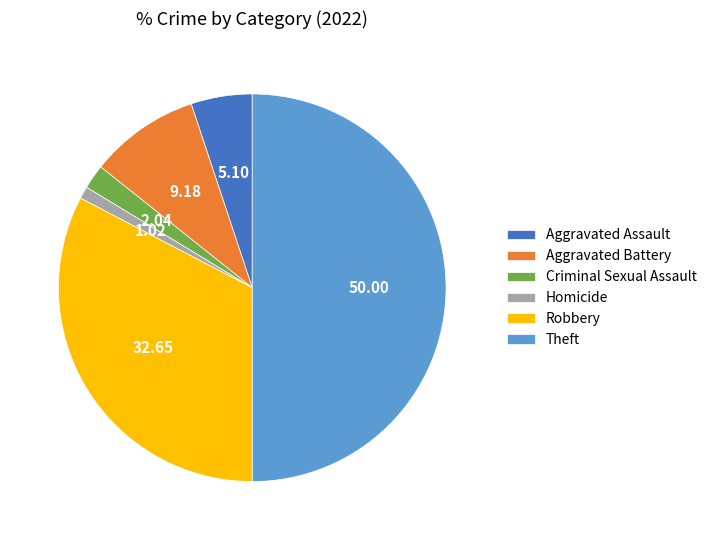

Rank the categories by value from highest to lowest.

Theft, Robbery, Aggravated Battery, Aggravated Assault, Criminal Sexual Assault, Homicide